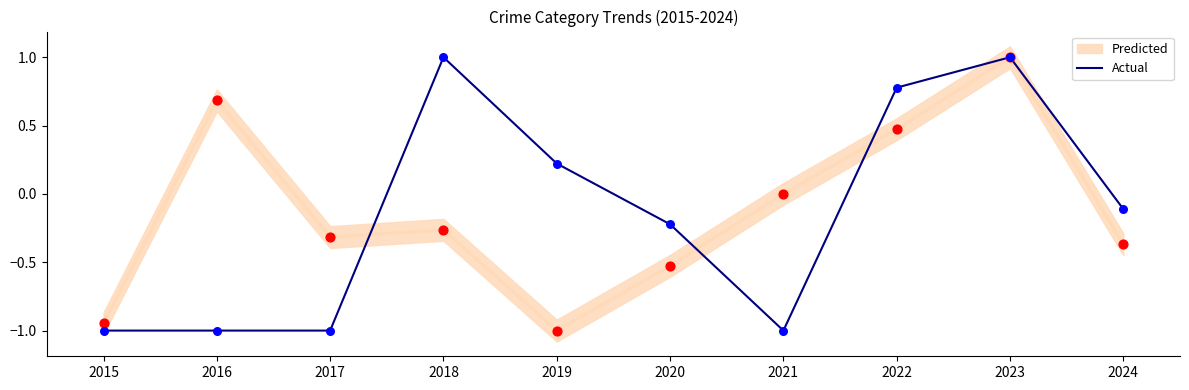

What is the change in value from 2016 to 2024?

+0.9